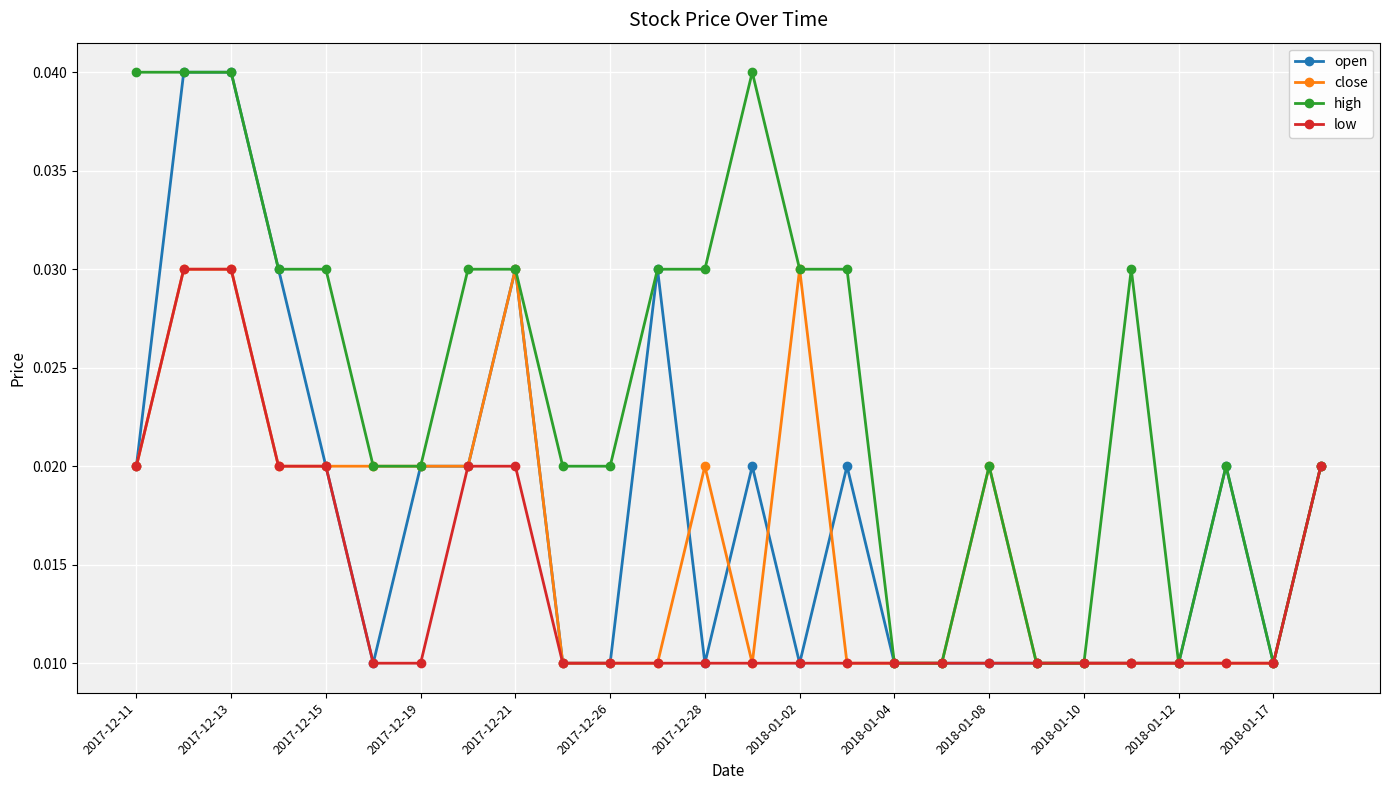

How many open values are between 0 and 1?

26